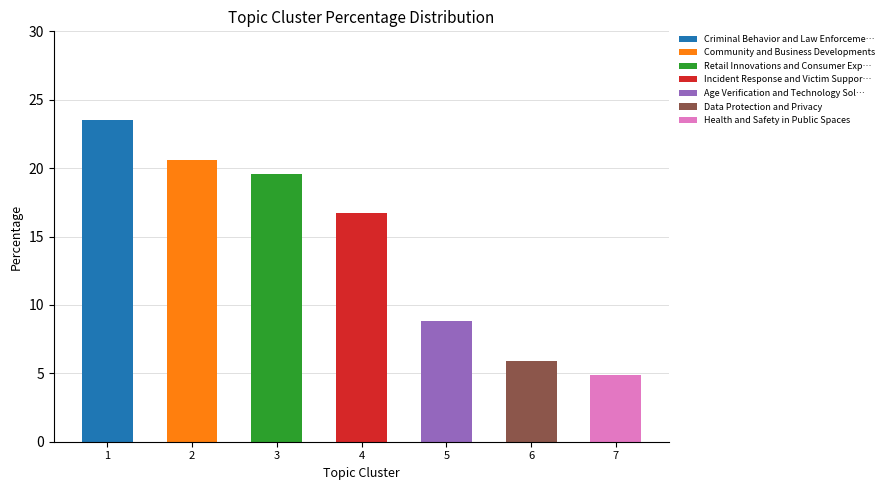

What is the sum of all values?

100.0